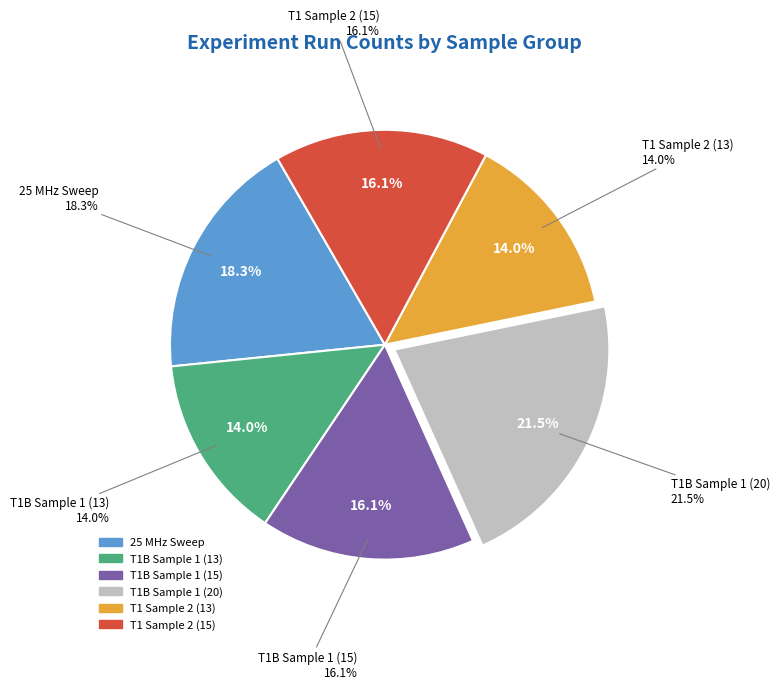

To the nearest percent, what portion does 25 MHz Sweep represent?

18%